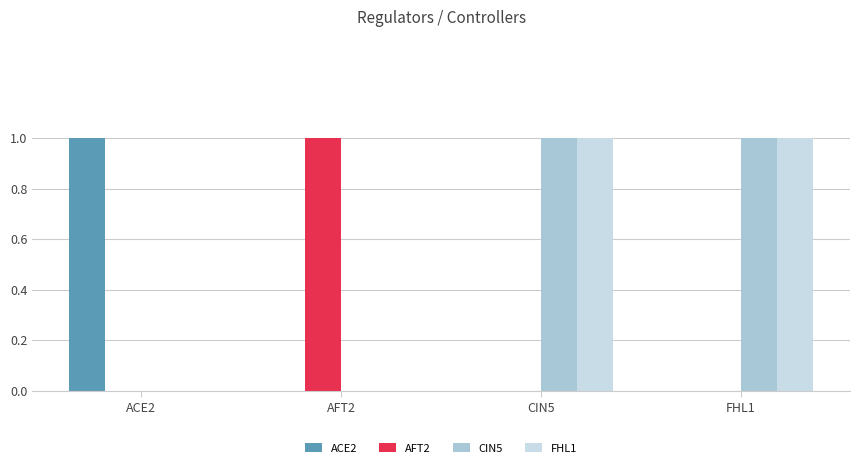

True or false: FHL1 has a value of -1 at AFT2.

False